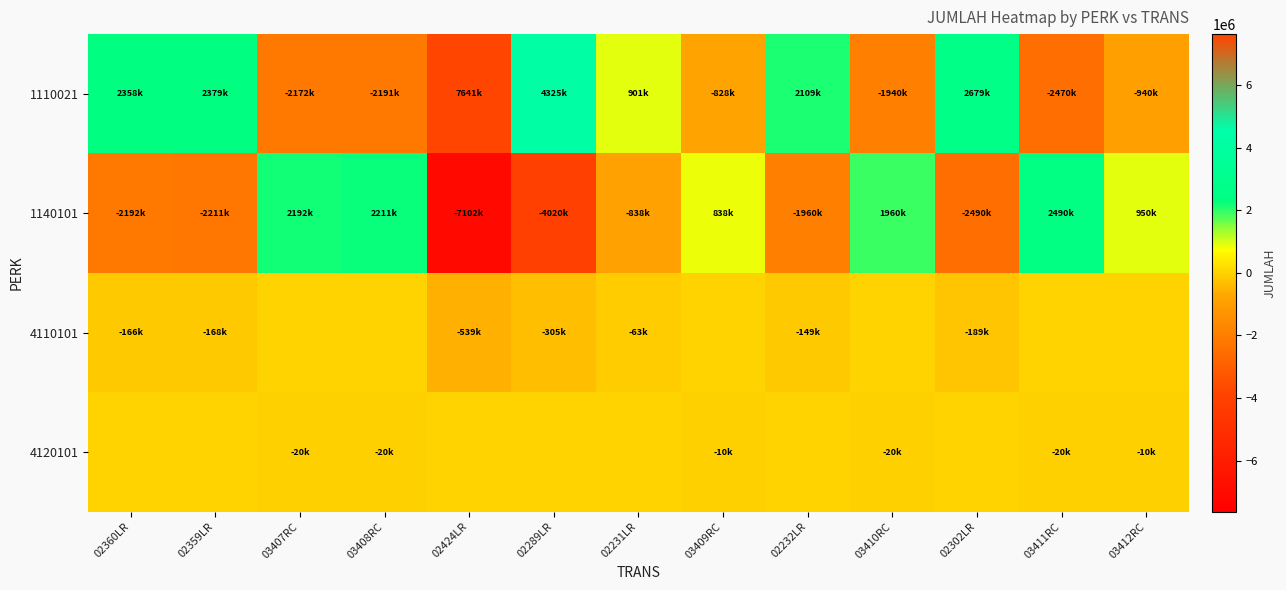

Which label corresponds to the smallest value in the chart?

02424LR